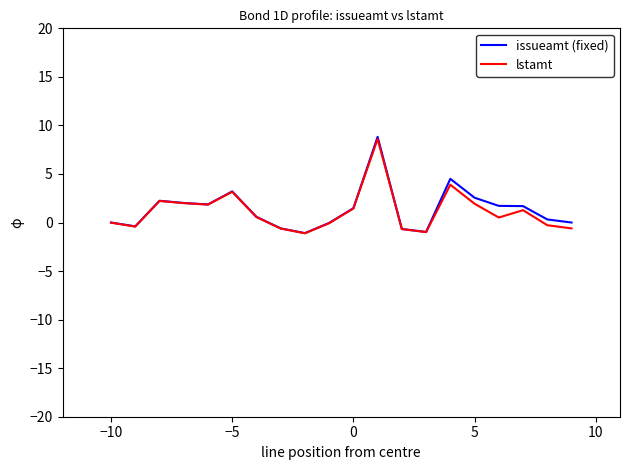

What is the greatest value displayed?

8.8